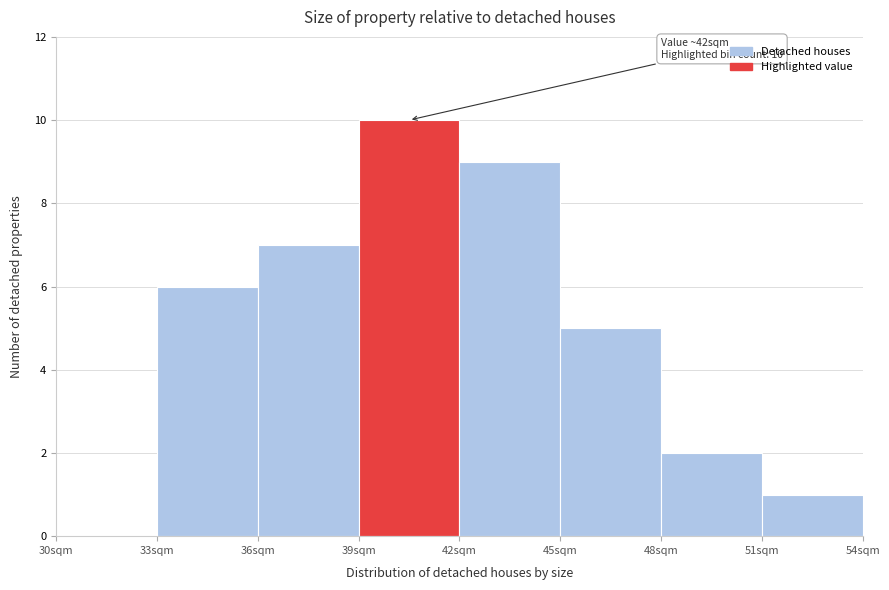

Over which range of the x-axis is the bar tallest?

39 to 42